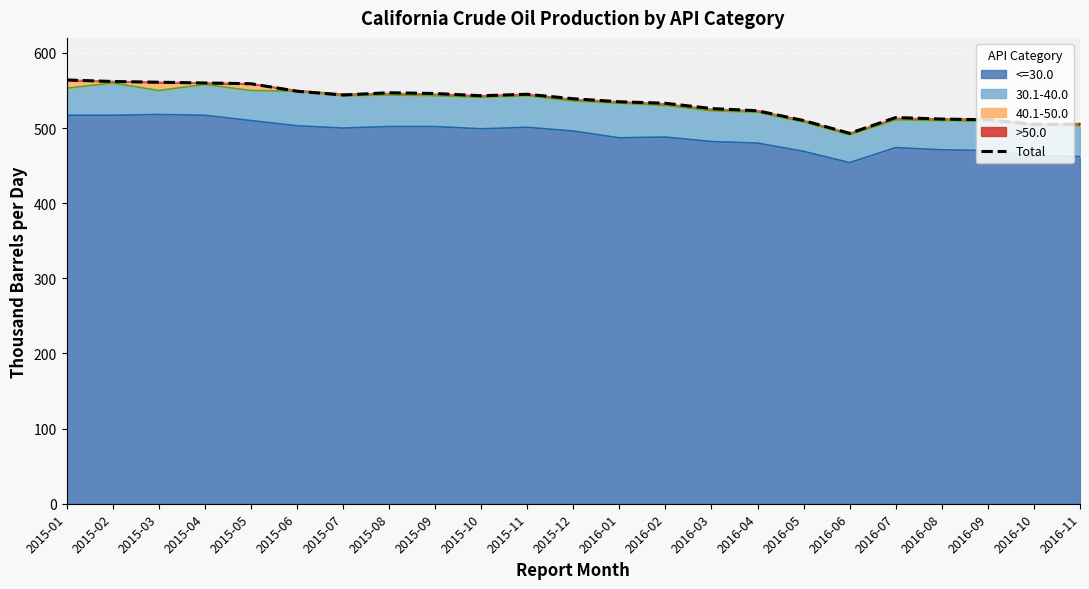

What is the smallest value displayed?

493